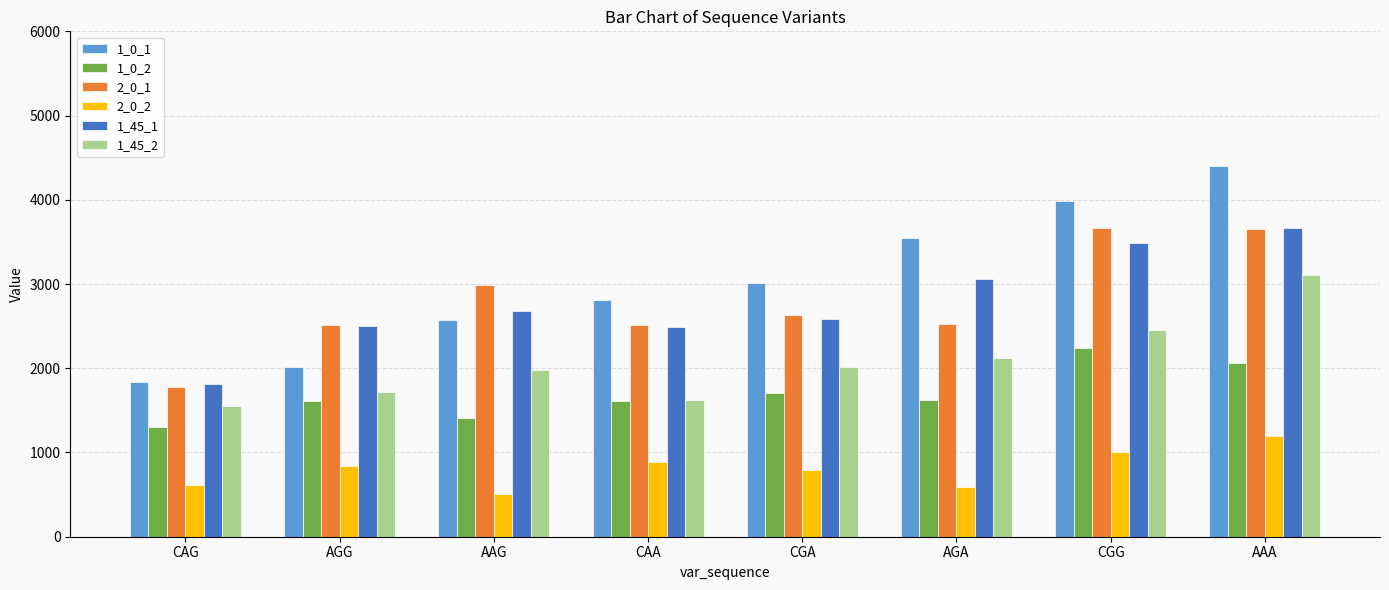

What is the difference between the maximum and second lowest values in the 1_0_1 series?

2388